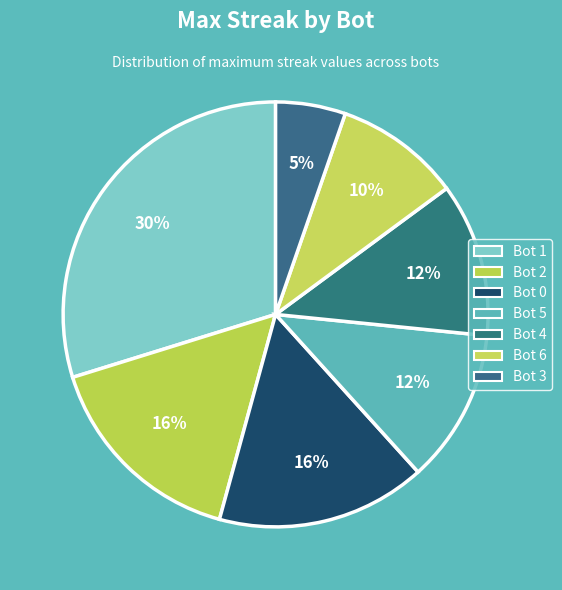

Does any single category account for the majority?

No